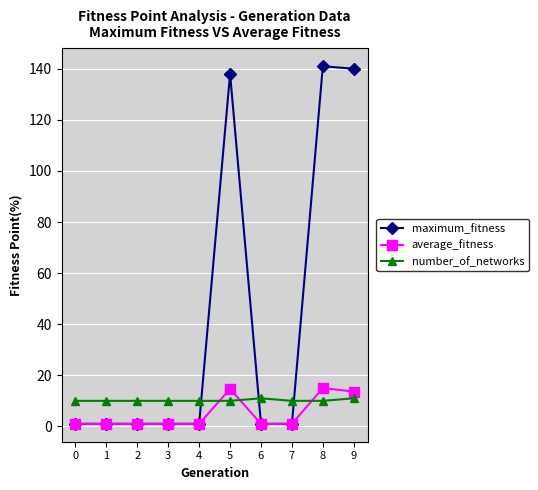

Which series has the largest range (max minus min)?

maximum_fitness